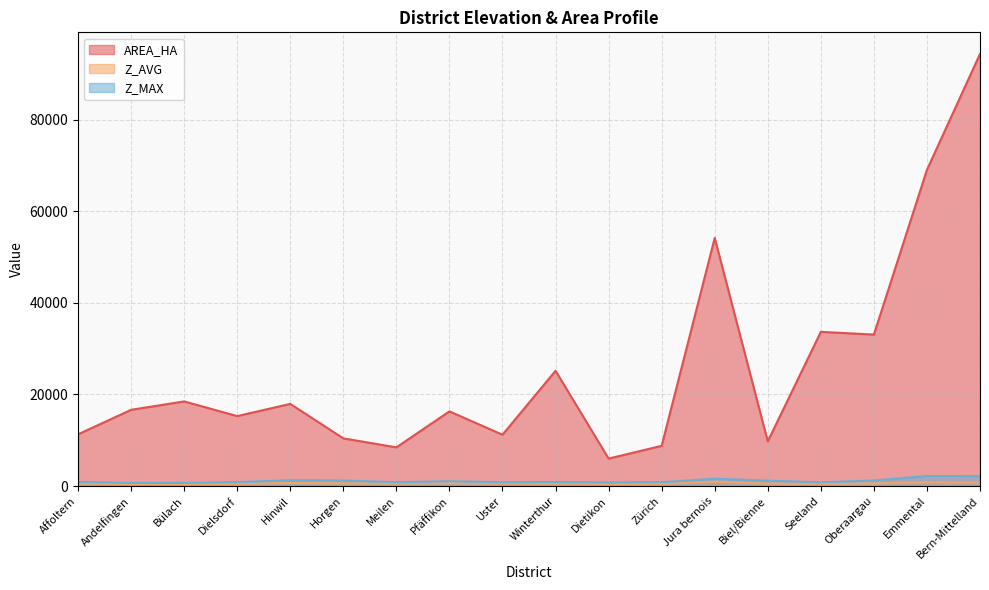

Rank the categories by Z_MAX value from lowest to highest.

Bülach, Andelfingen, Dietikon, Seeland, Uster, Meilen, Dielsdorf, Zürich, Winterthur, Affoltern, Pfäffikon, Biel/Bienne, Horgen, Oberaargau, Hinwil, Jura bernois, Bern-Mittelland, Emmental